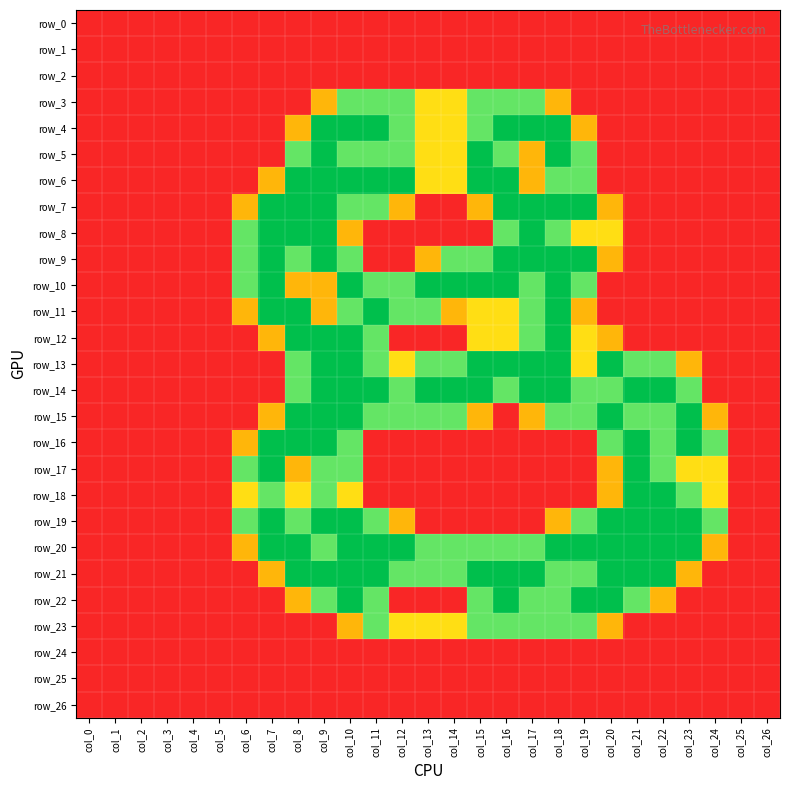

True or false: row_13 has a value of 1.1 at col_18.

False